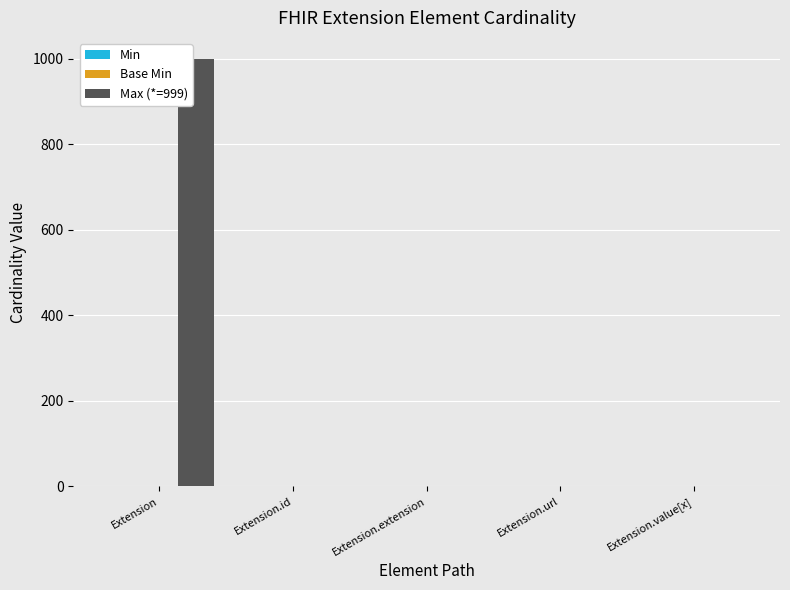

Which category has the highest value in the Max (*=999) series?

Extension